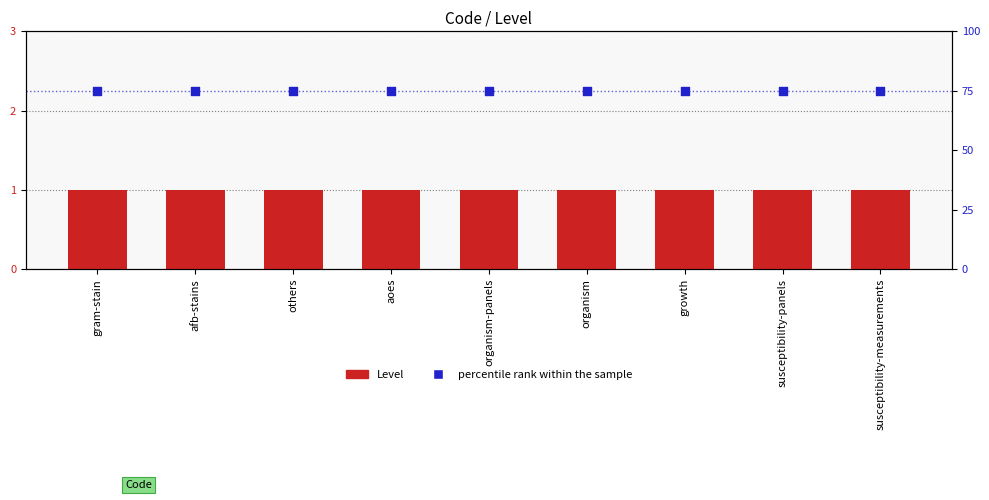

Is the value of percentile rank within the sample at organism greater than the value of Level at organism?

Yes